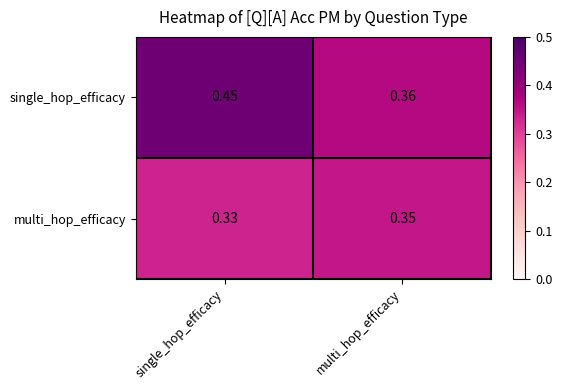

At which category is the sum across all series the highest?

single_hop_efficacy